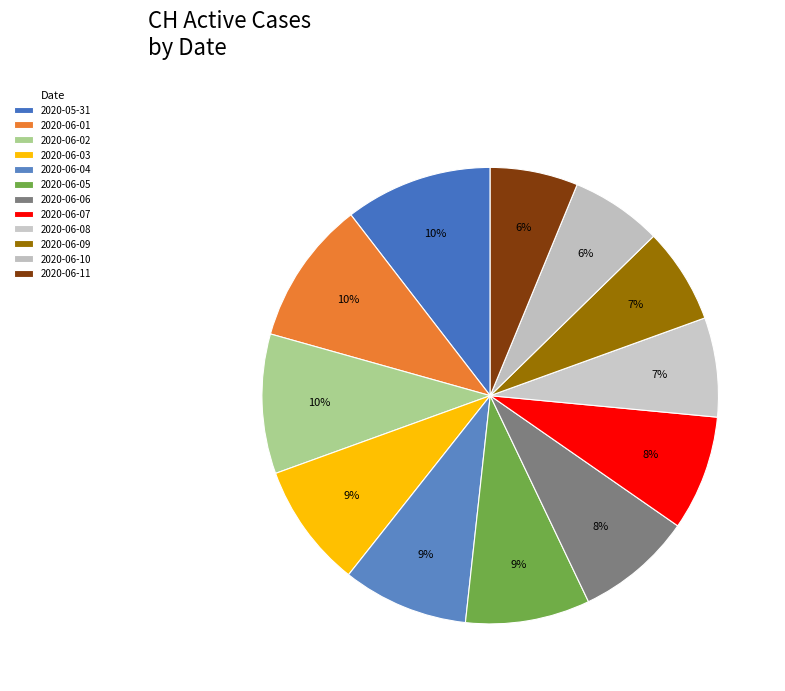

To the nearest percent, what percentage of the pie is 2020-06-07?

8%